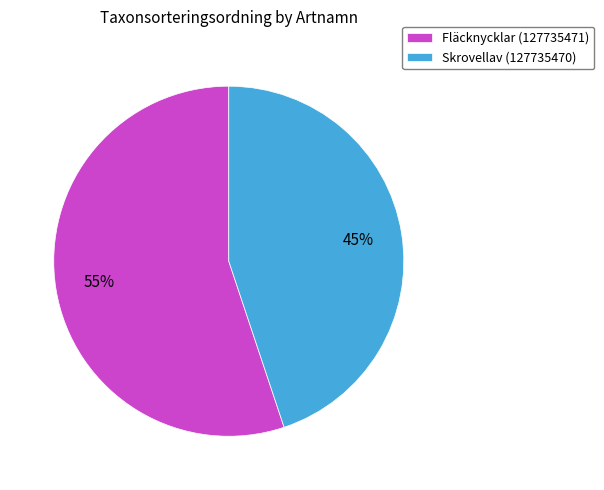

To the nearest percent, what is the difference between the Fläcknycklar (127735471) and Skrovellav (127735470) slice percentages?

10%